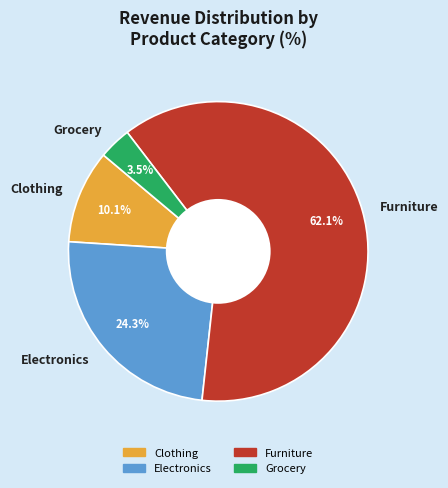

What is the smallest slice in the pie chart?

Grocery